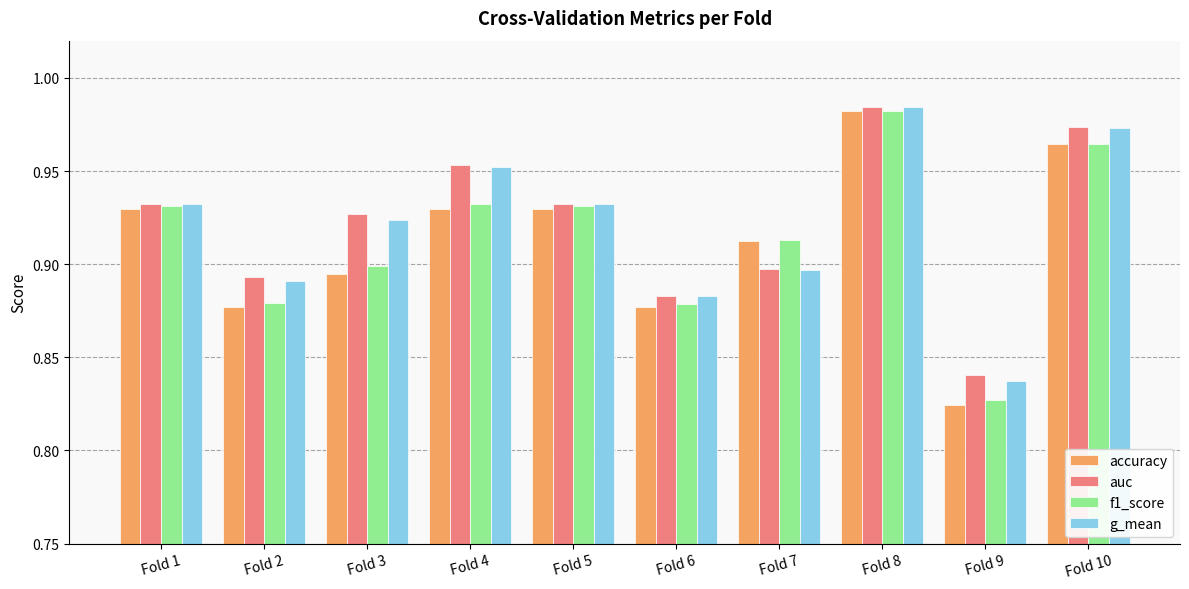

What is the difference between the maximum and minimum values in the accuracy series?

0.2